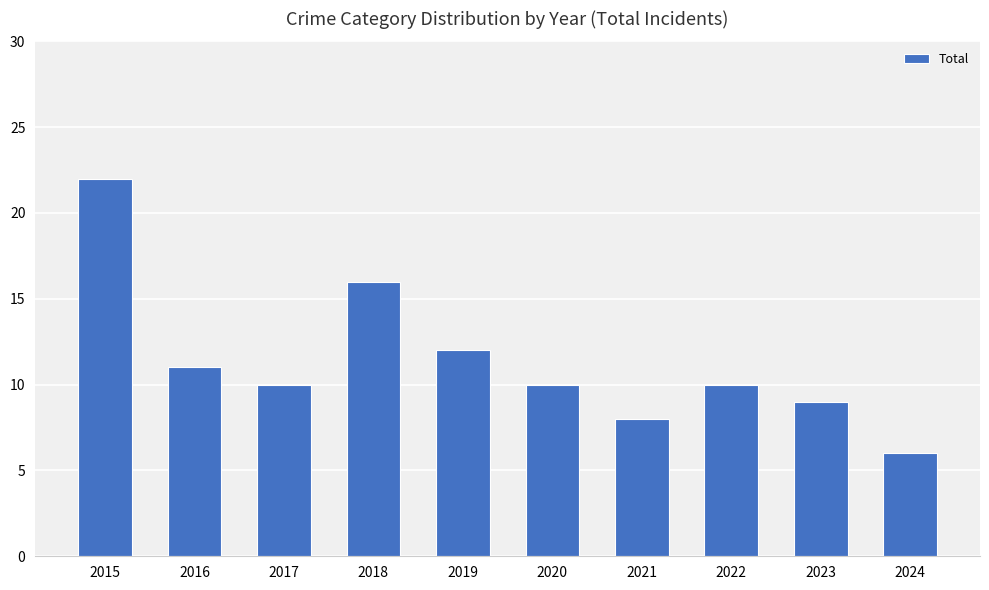

What is the approximate value at 2018?

16